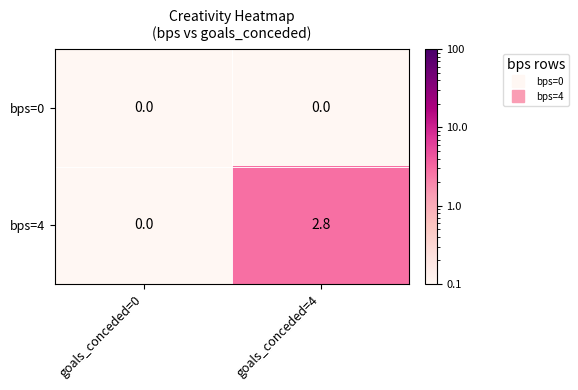

What is the sum of the bps=4 values at goals_conceded=4 and goals_conceded=0?

2.8